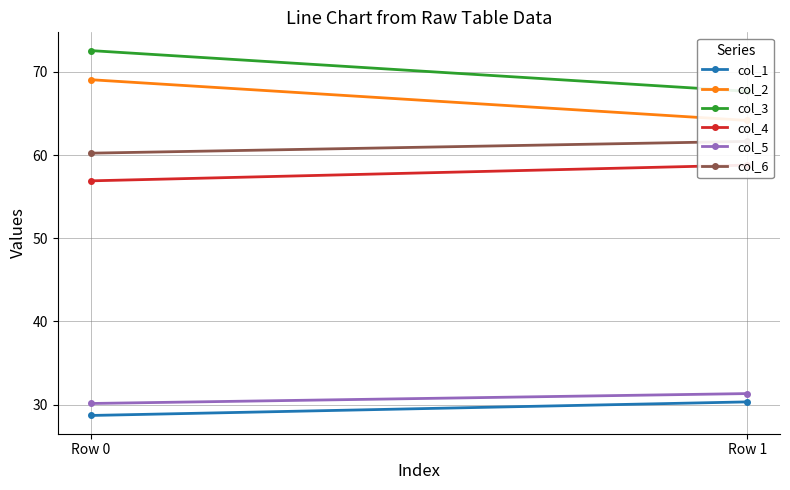

What is the difference between the col_5 values at Row 0 and Row 1?

1.2